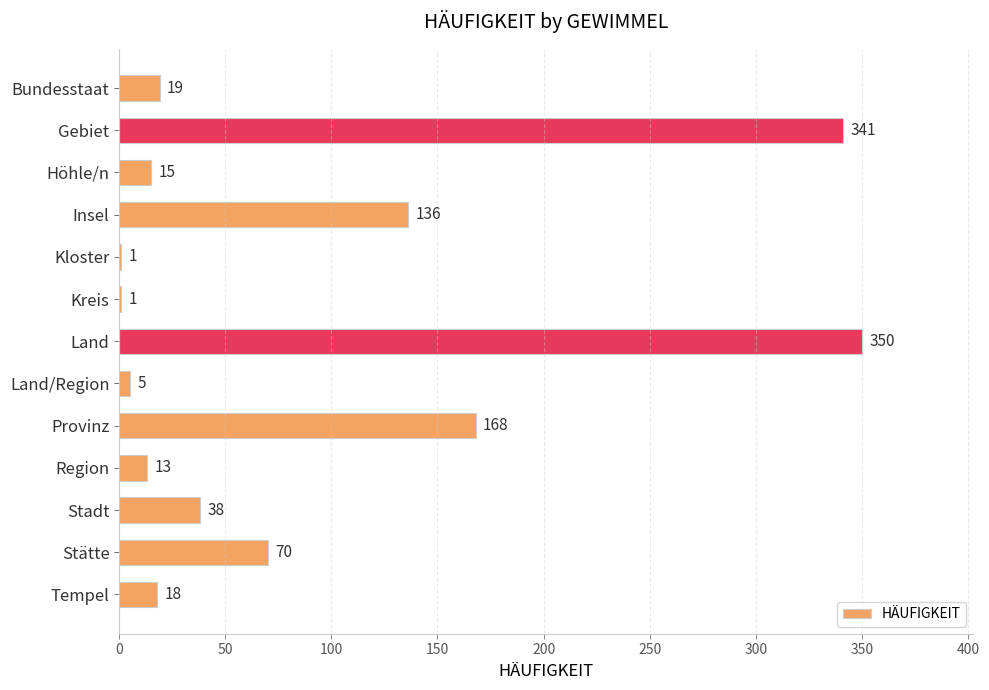

Are the bars horizontal?

Yes